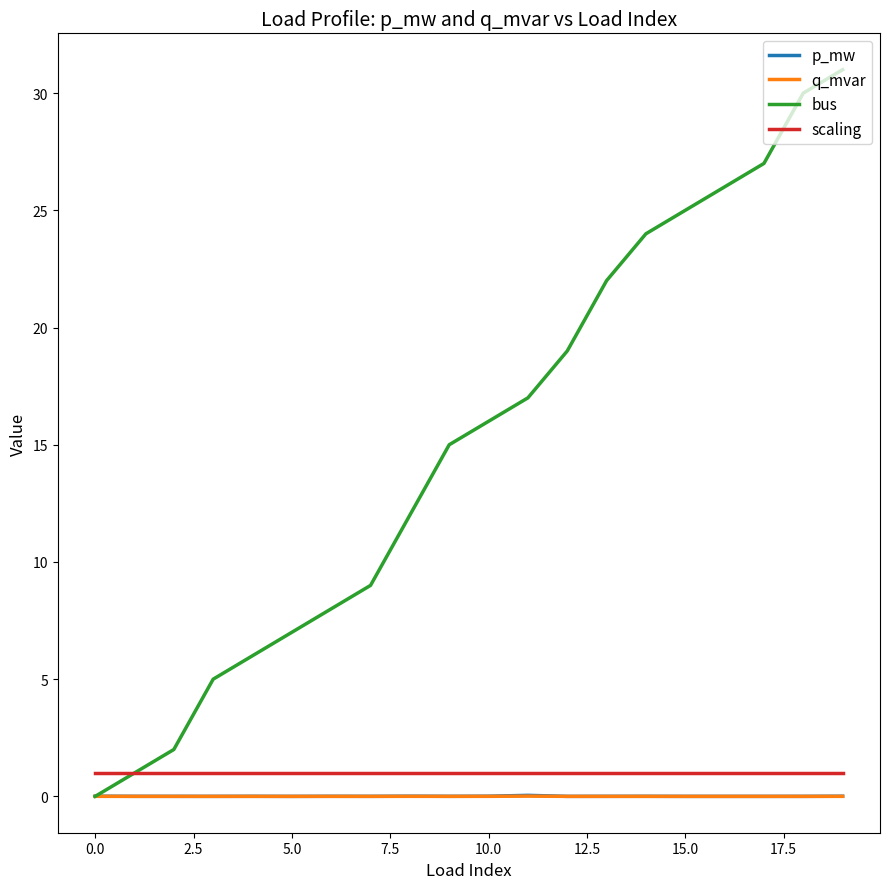

What is the greatest value displayed?

31.0